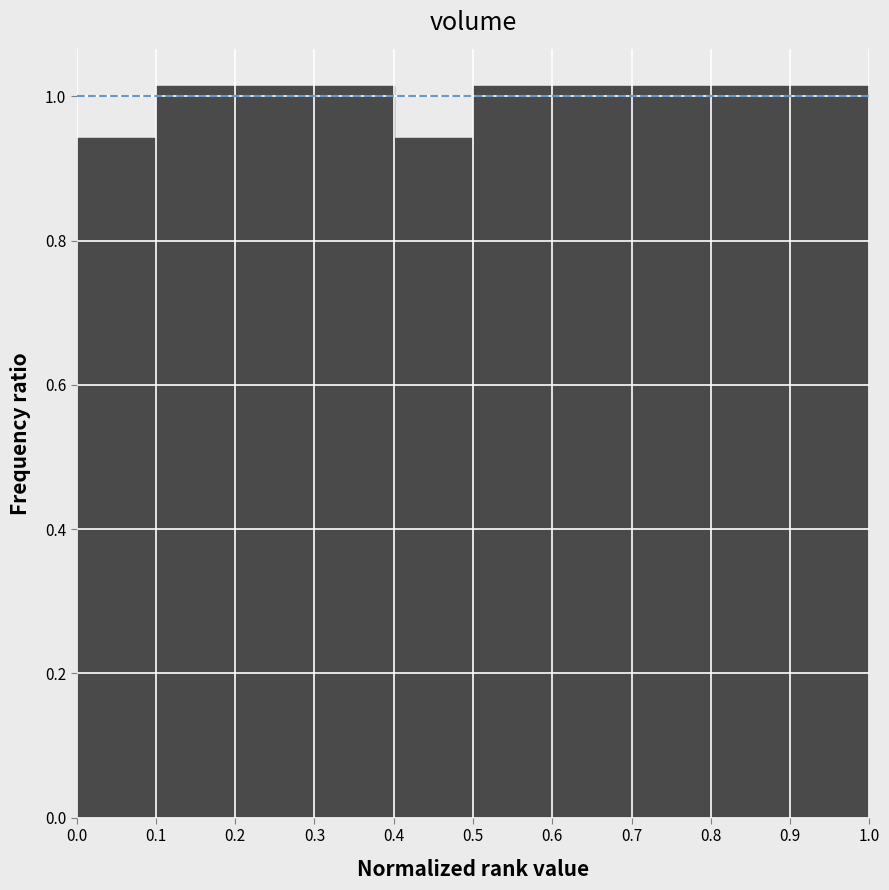

Reading left to right, transcribe this chart: for each bar, give the range it covers on the x-axis and its height. The values are not printed on the chart, so give them approximately, as read against the axis.

0.0 to 0.1: 0.94
0.1 to 0.2: 1.02
0.2 to 0.3: 1.02
0.3 to 0.4: 1.02
0.4 to 0.5: 0.94
0.5 to 0.6: 1.02
0.6 to 0.7: 1.02
0.7 to 0.8: 1.02
0.8 to 0.9: 1.02
0.9 to 1.0: 1.02